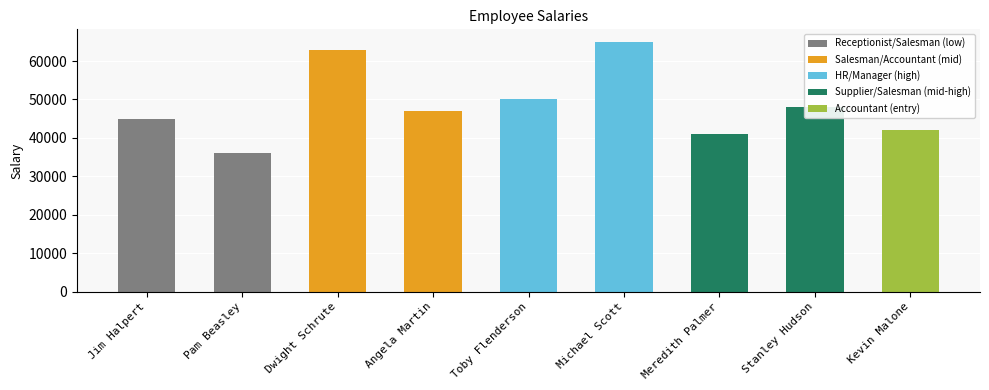

Reading left to right, list all the values displayed in this chart.

Jim Halpert=45000	Pam Beasley=36000	Dwight Schrute=63000	Angela Martin=47000	Toby Flenderson=50000	Michael Scott=65000	Meredith Palmer=41000	Stanley Hudson=48000	Kevin Malone=42000